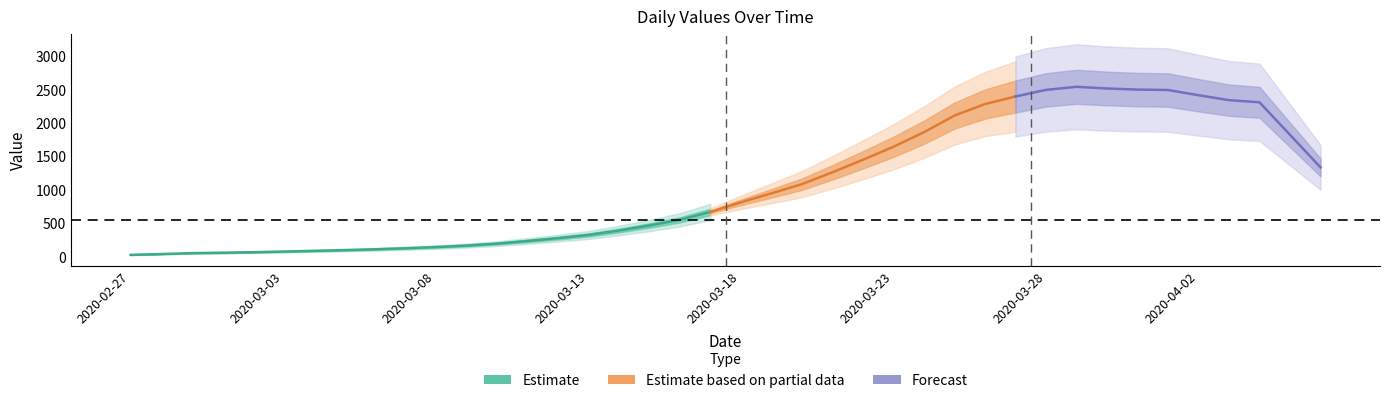

What is the average value?

1106